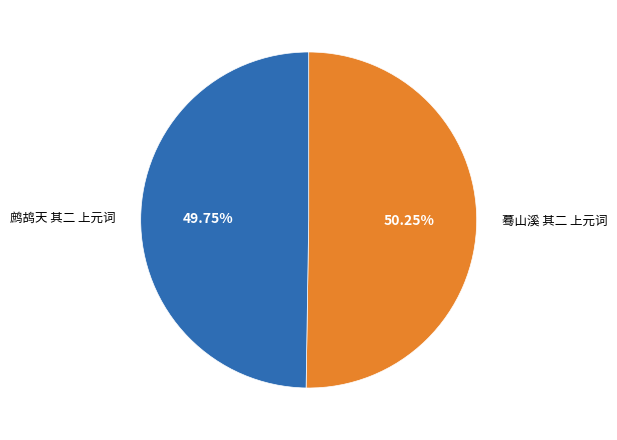

Combined, do 鹧鸪天 其二 上元词 and 蓦山溪 其二 上元词 account for over 50%?

Yes